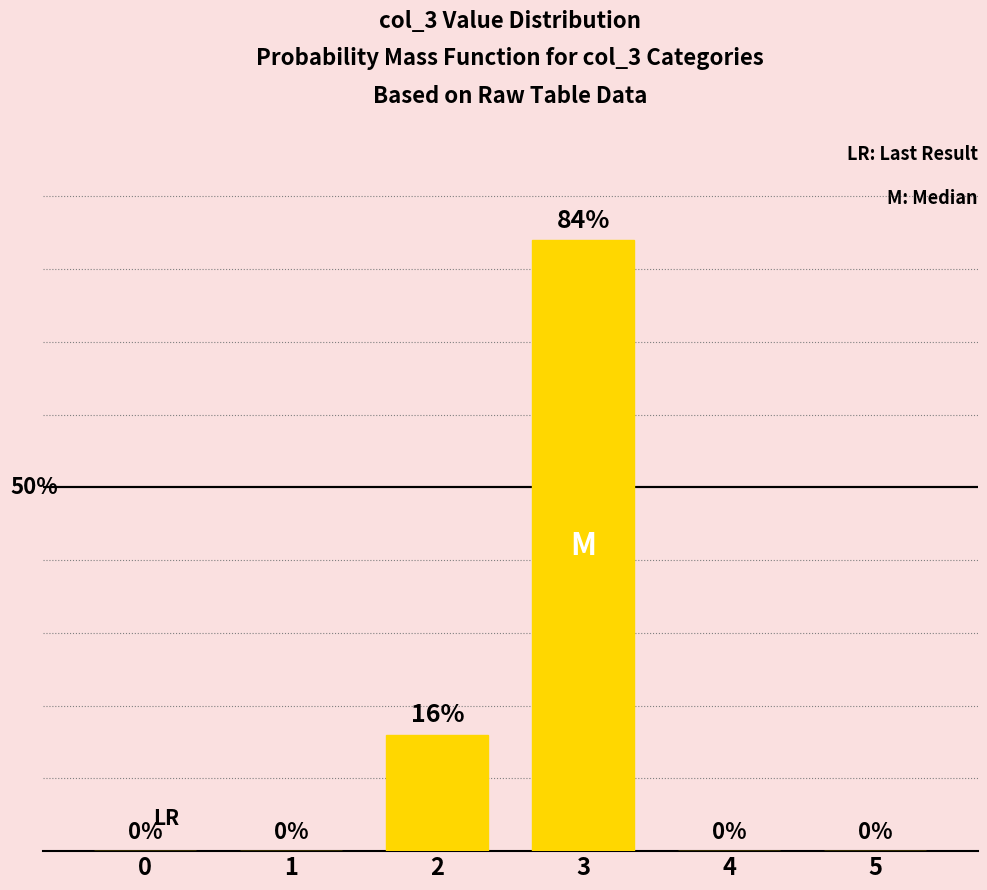

What is the value of the 4th bar from the left?

0.8